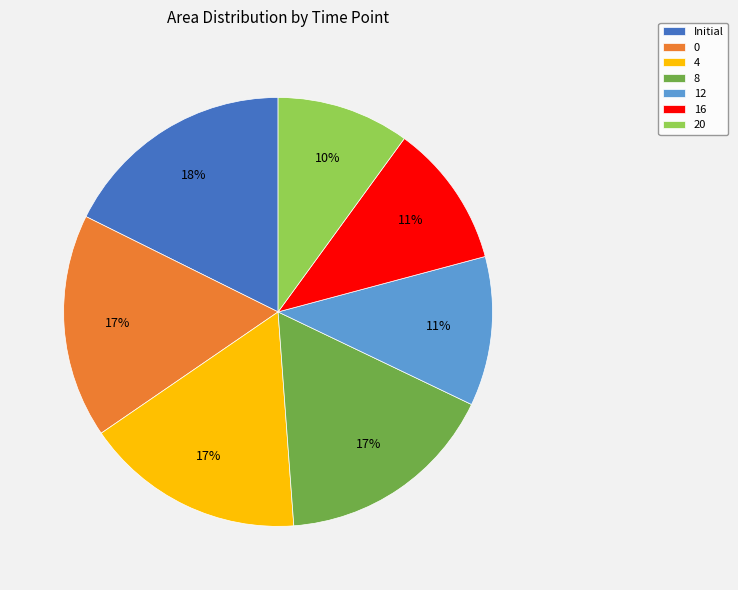

True or false: 20 accounts for 1% of the total.

False